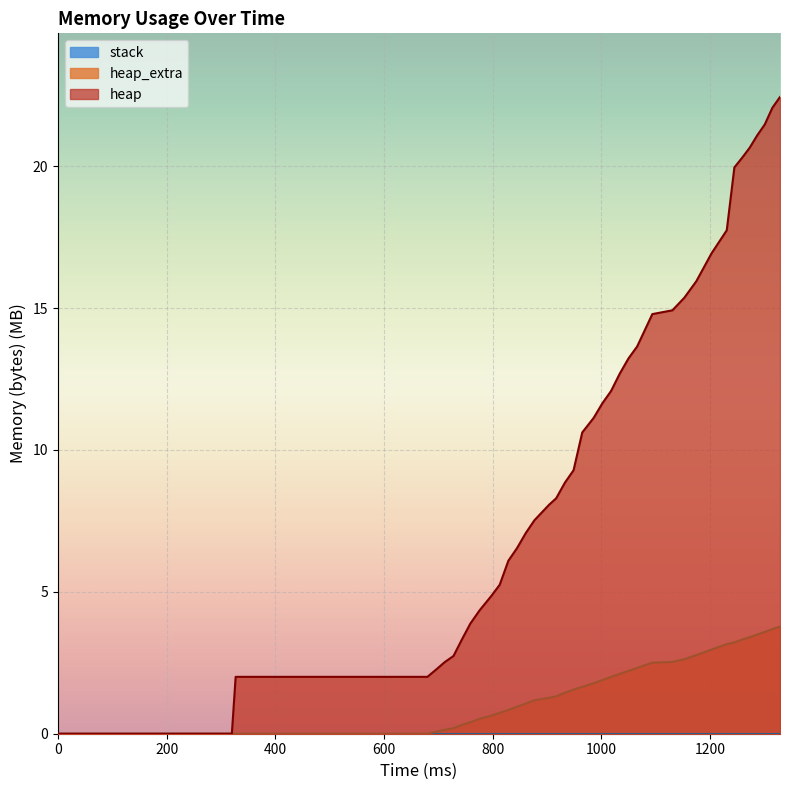

Which series has the largest range (max minus min)?

heap